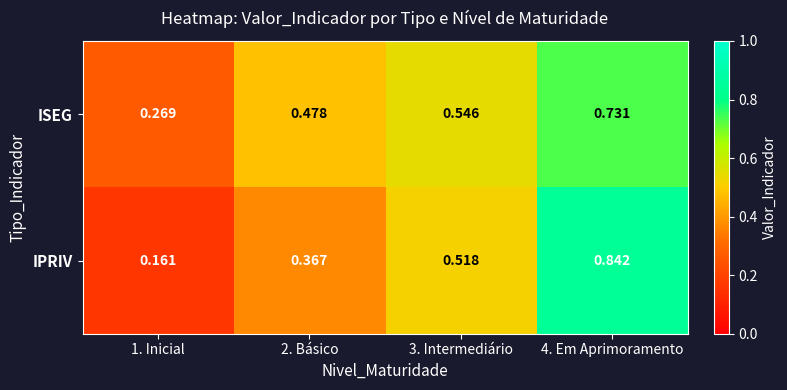

Rank the series at 4. Em Aprimoramento from lowest to highest value.

ISEG, IPRIV